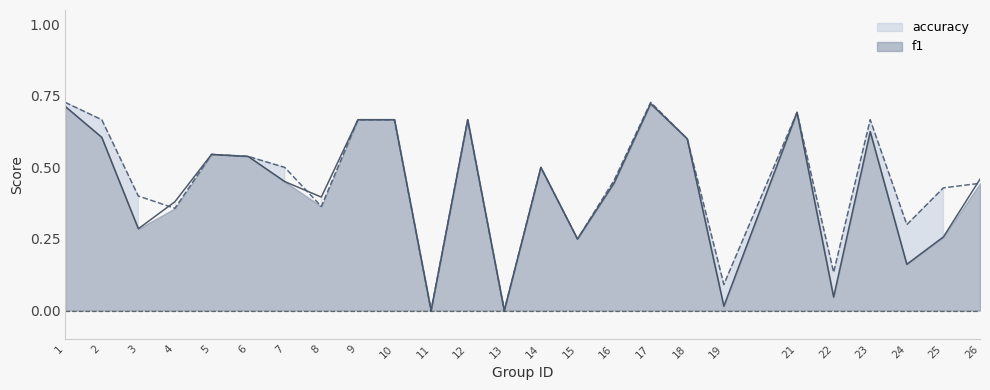

True or false: f1 has a value of 0.7 at 21.

True